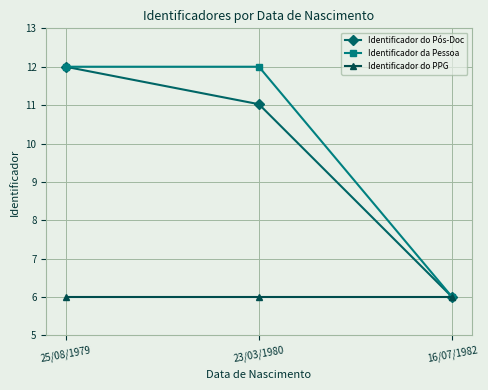

What is the difference between the highest and lowest values at 25/08/1979?

6.0